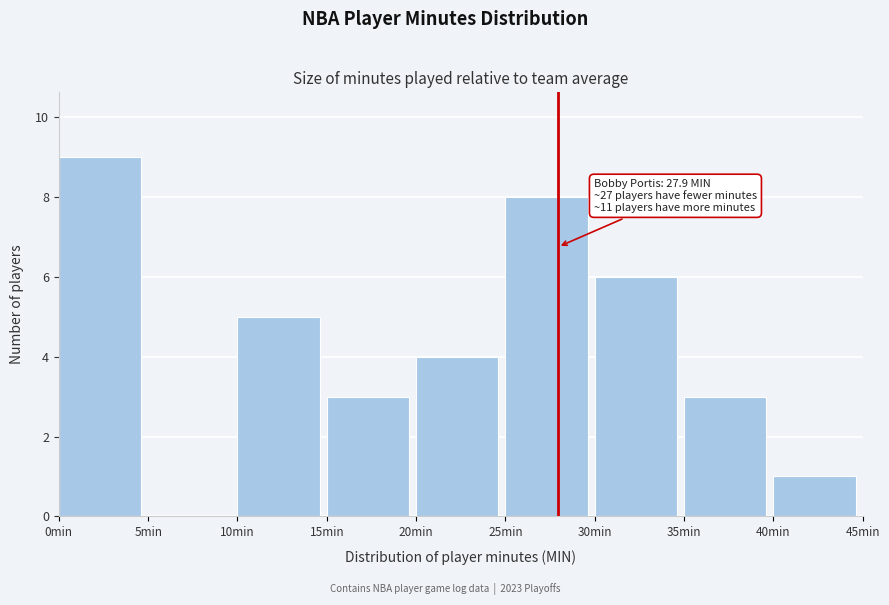

Over which range of the x-axis is the bar tallest?

0 to 5